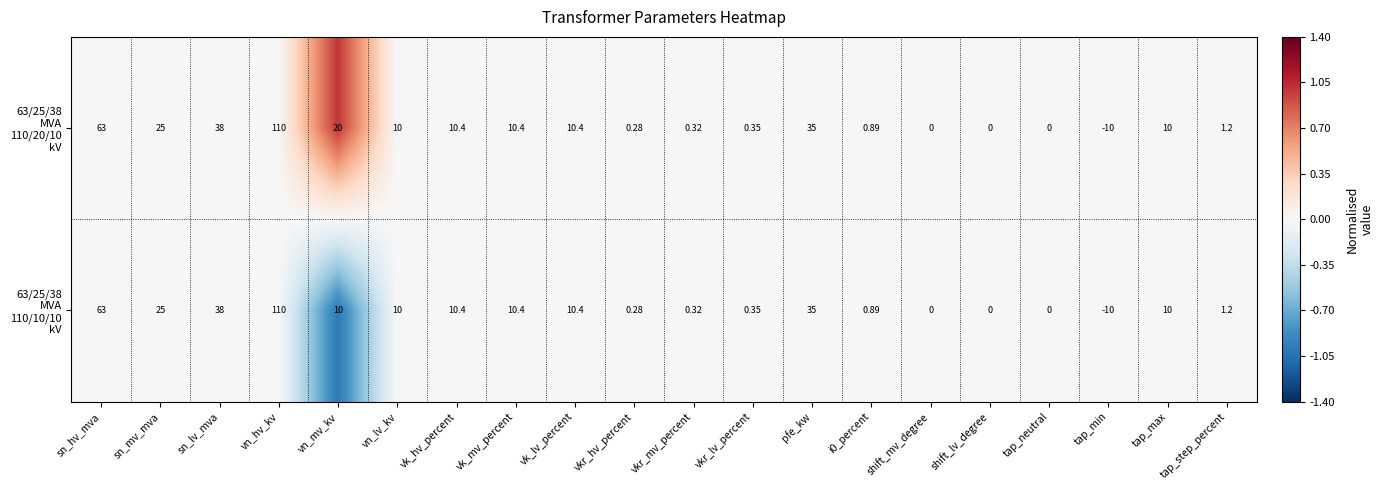

At which category does the chart reach its peak across all series?

vn_hv_kv